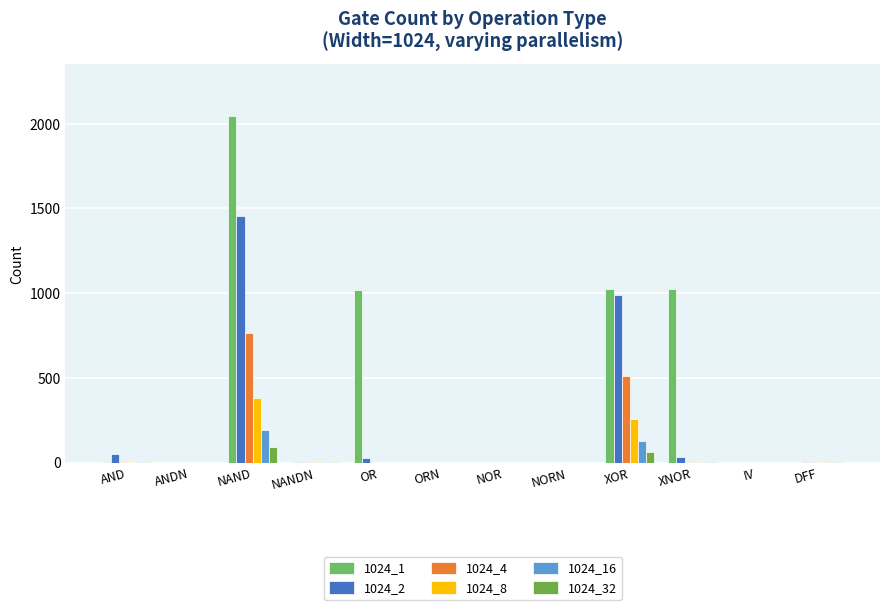

How many series are shown in this chart?

6